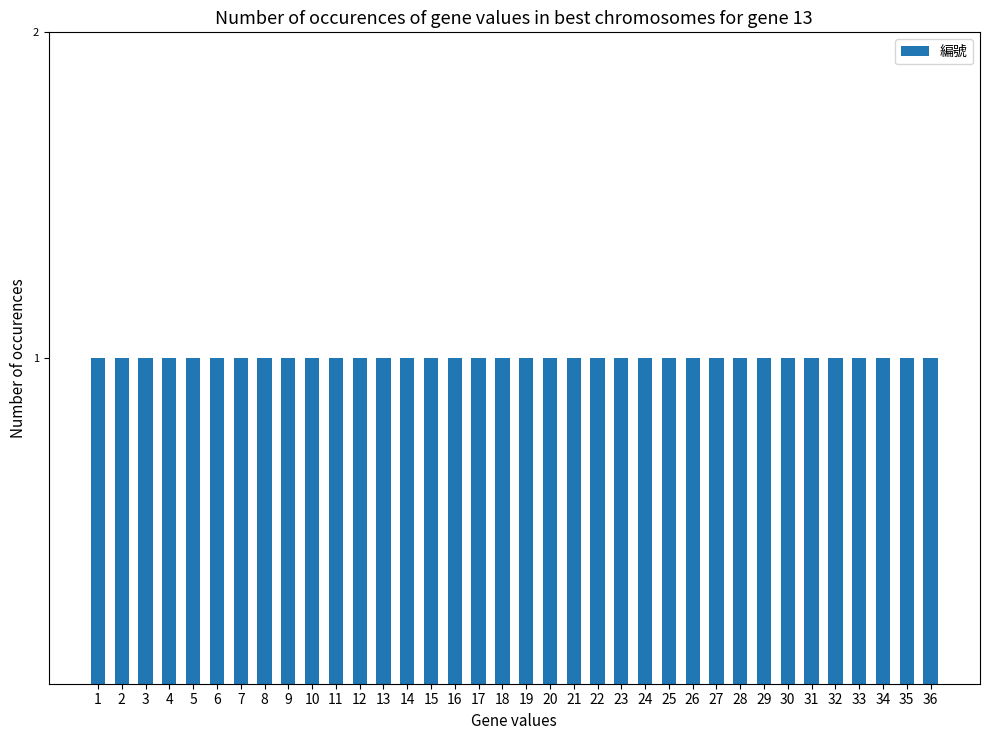

The value at  is 19. True or false?

True